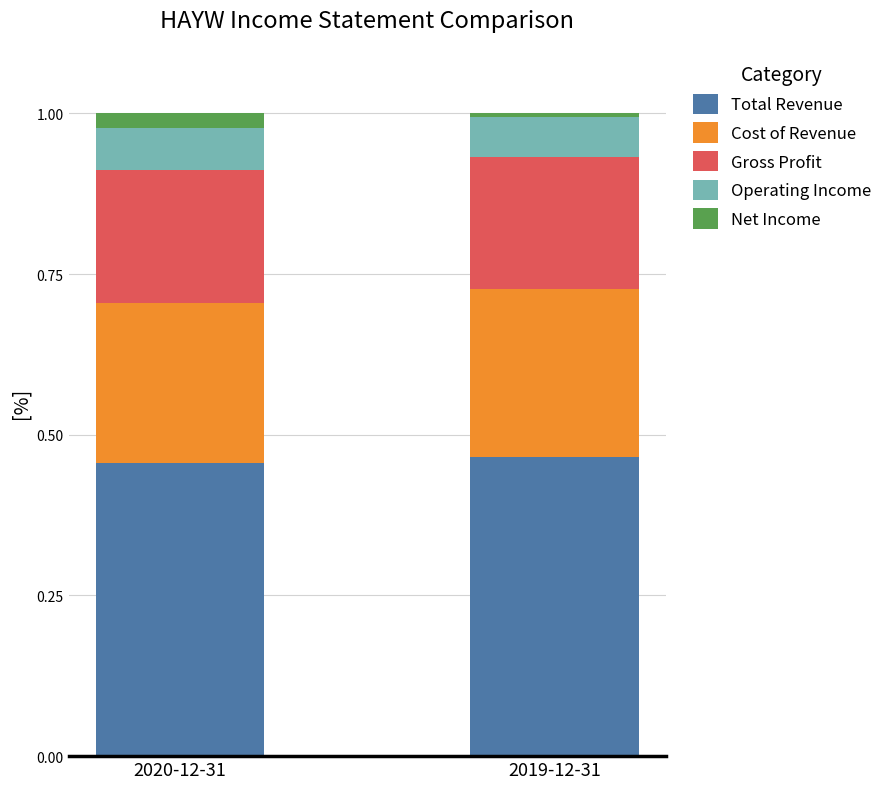

What are all the series names shown in the legend?

Total Revenue, Cost of Revenue, Gross Profit, Operating Income, Net Income